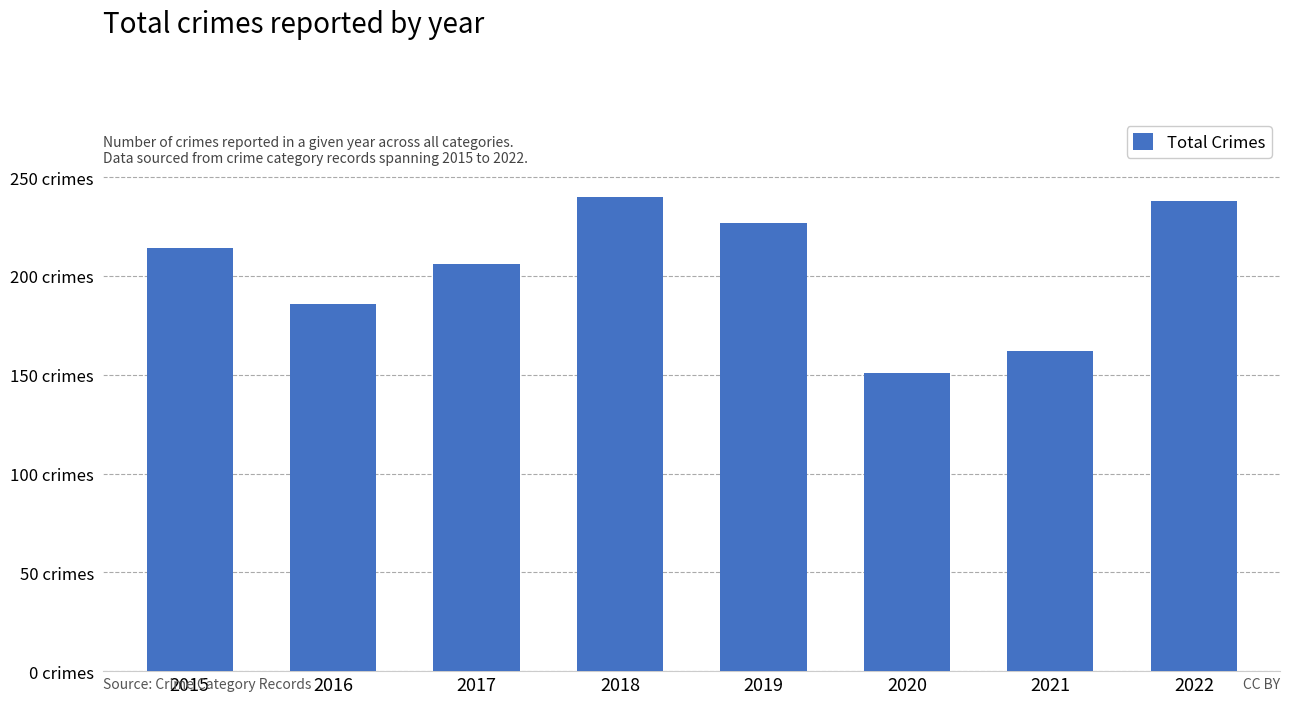

Does the chart contain any negative values?

No